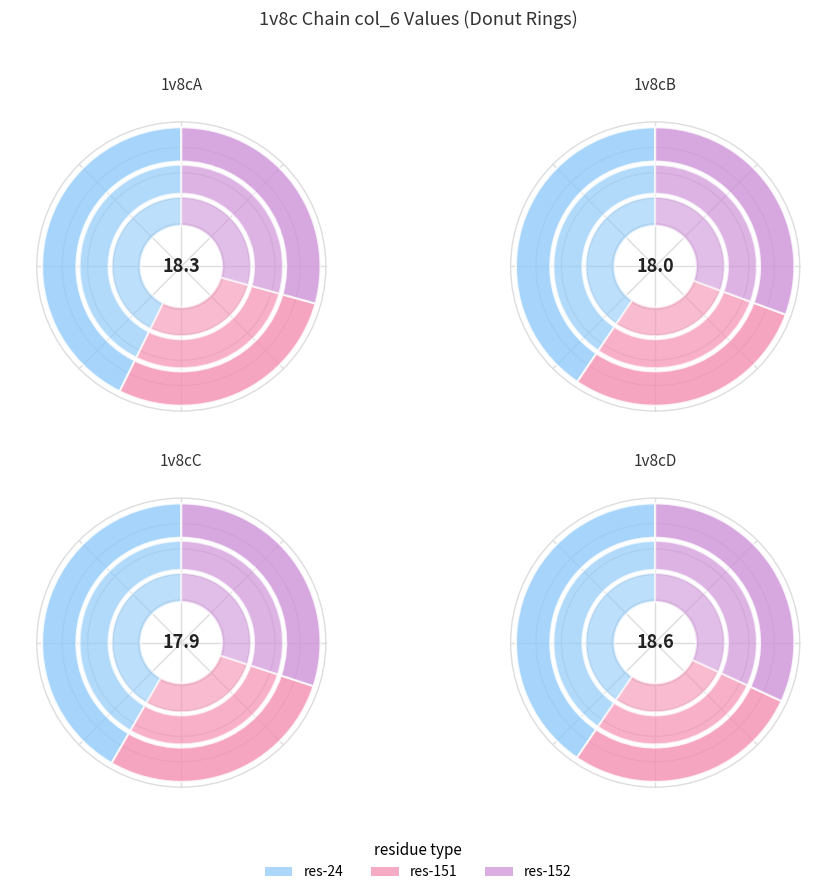

Is there any slice that represents more than half of the pie?

No